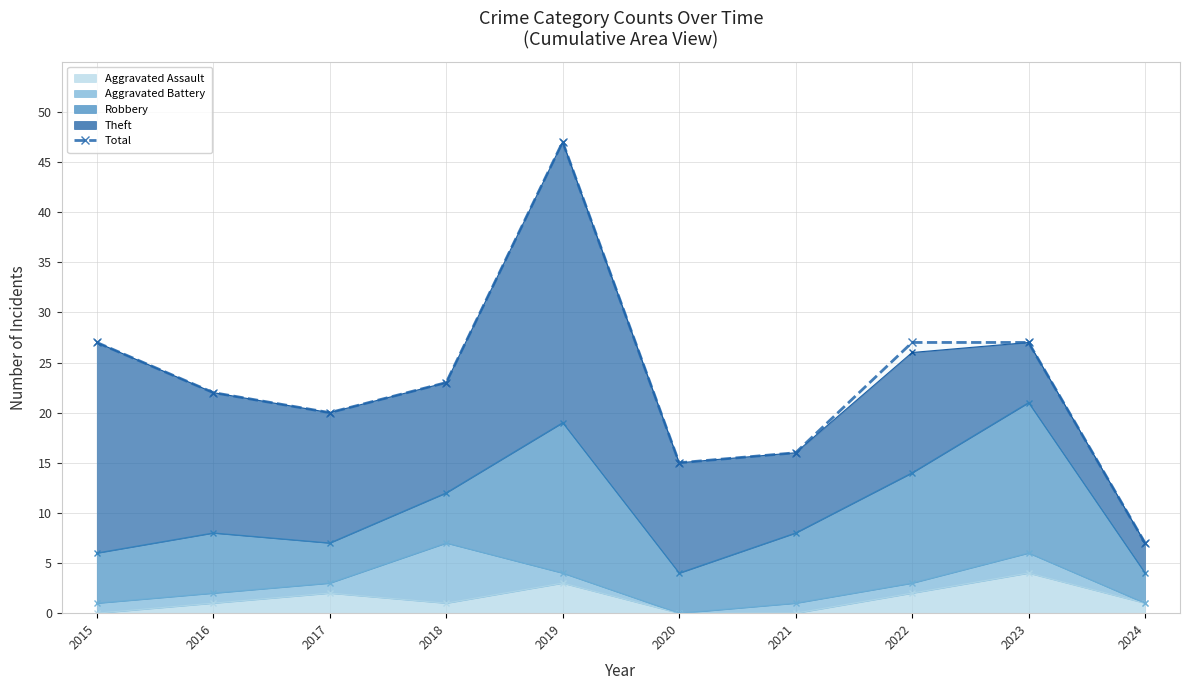

What is the smallest value displayed?

7